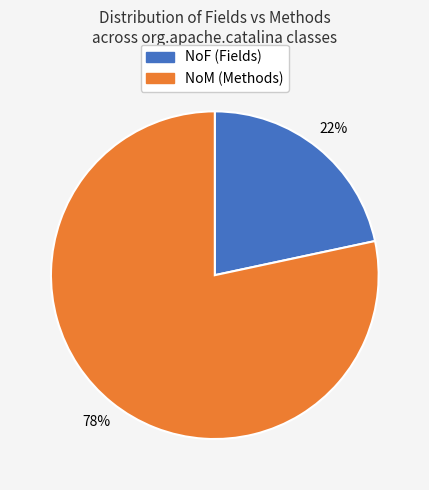

Between NoM (Methods) and NoF (Fields), which is larger?

NoM (Methods)